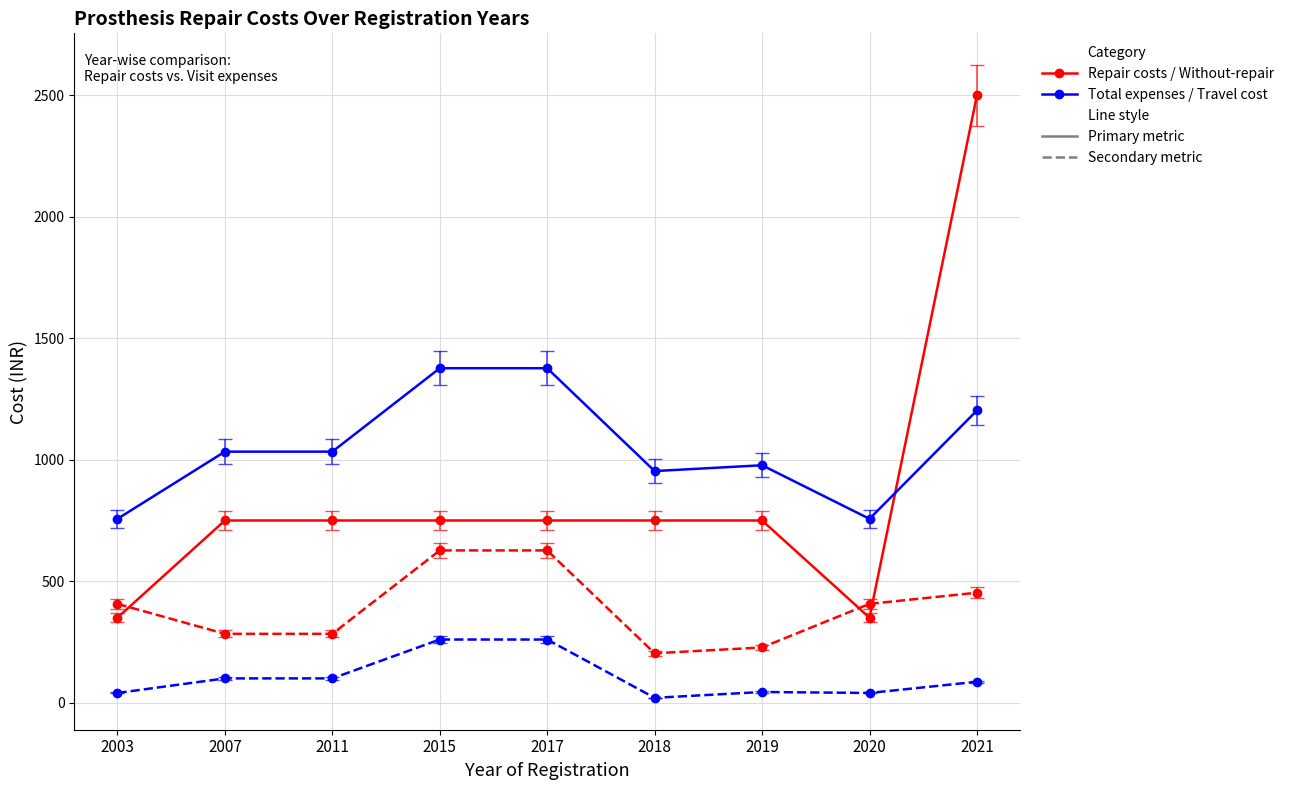

What is the maximum value shown in the chart?

2500.0